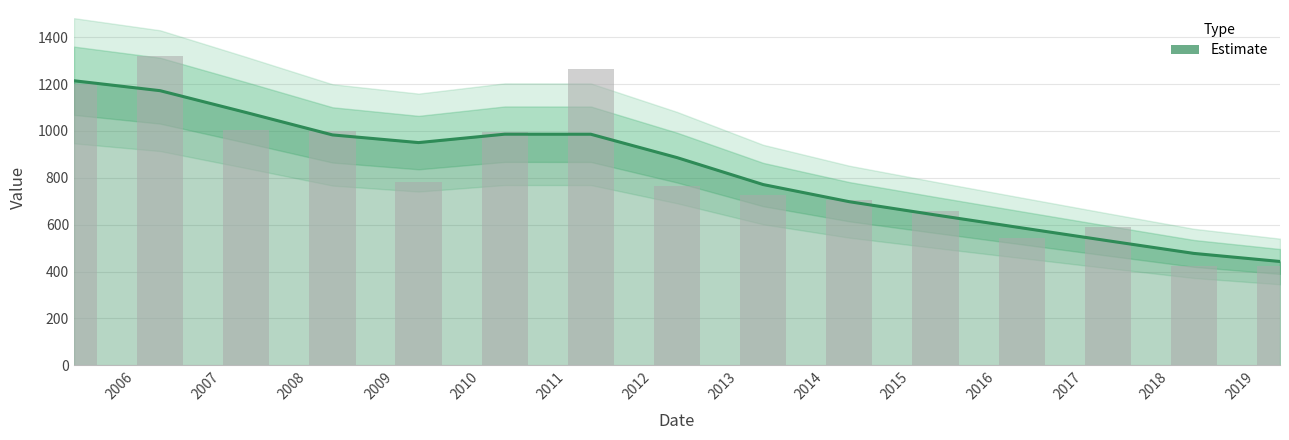

What is the value of the 11th bar from the left?

658.2